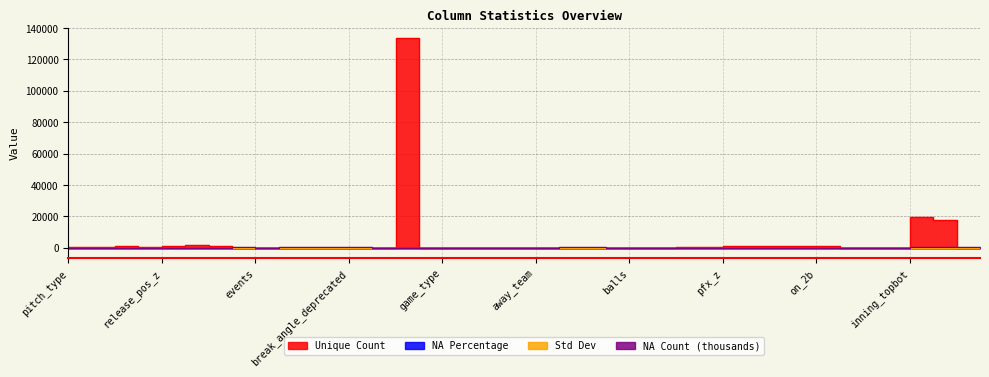

True or false: Std Dev has more than 2 points higher than both neighbors.

True